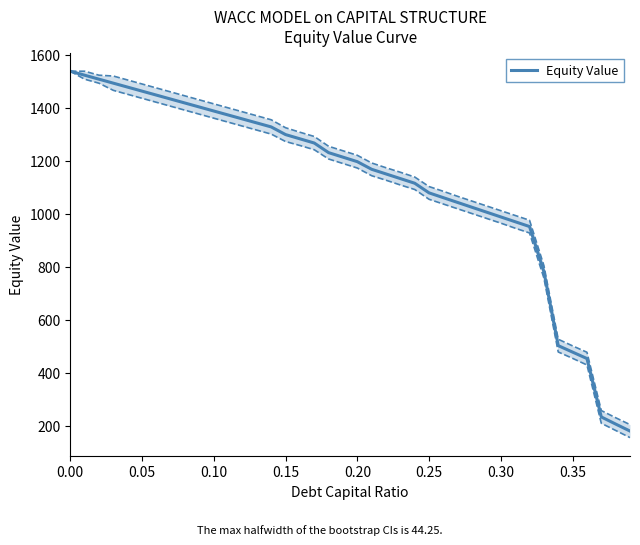

True or false: there are more than 0 points higher than both neighbors.

False